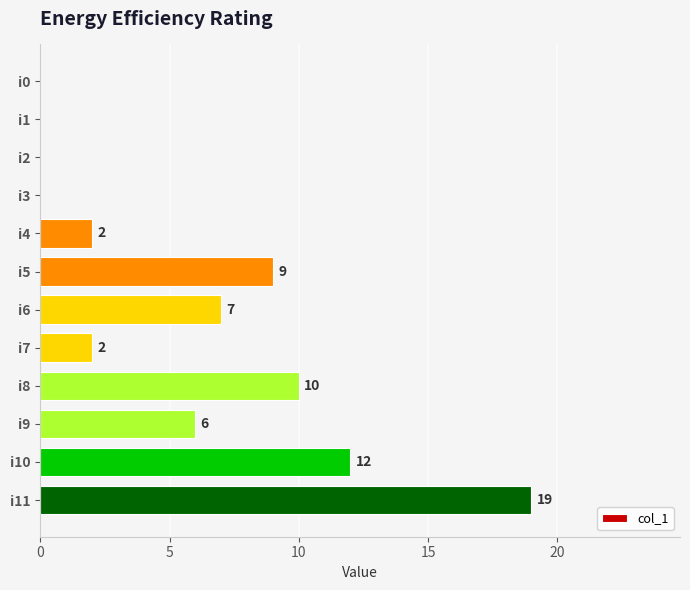

Where is the data nearest to the value 9?

i5